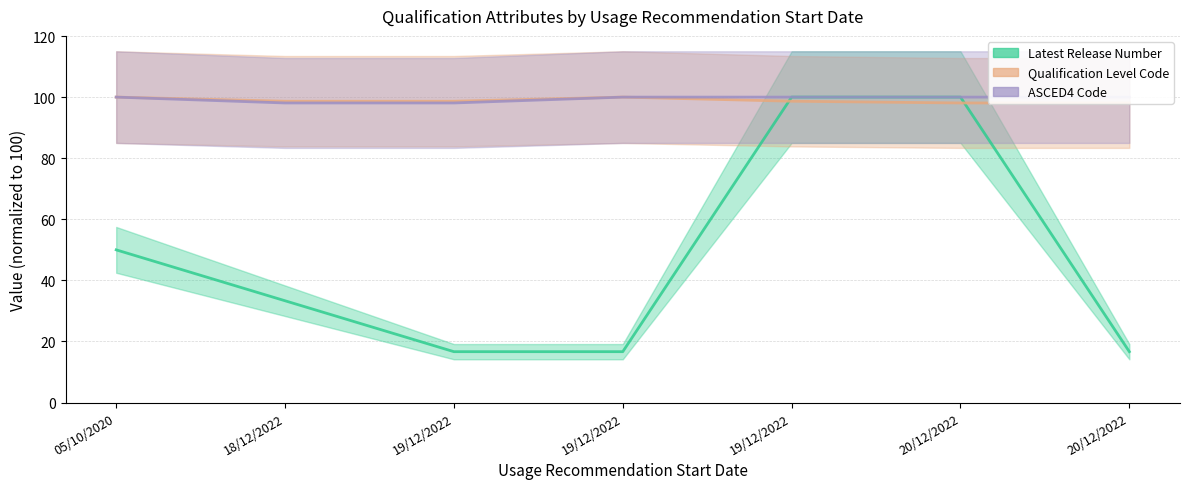

At how many categories does at least one series exceed 26?

7